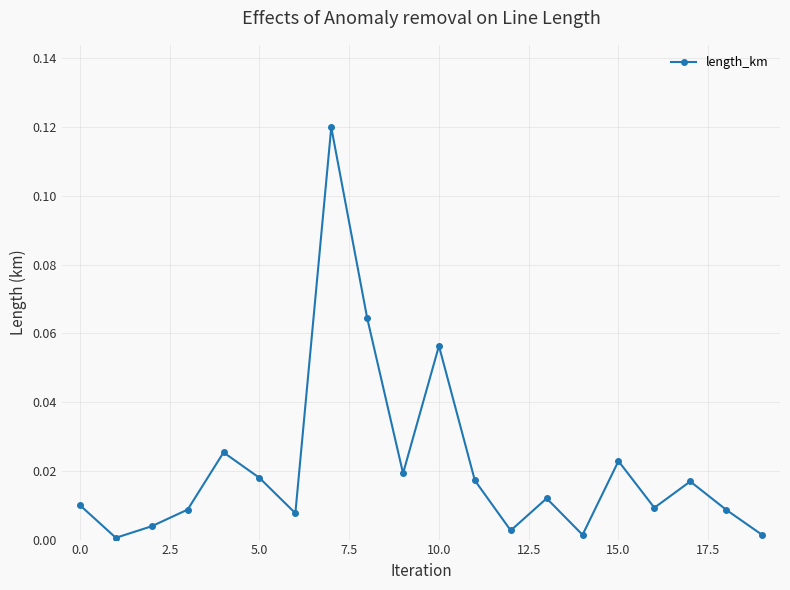

How many interior local peaks (higher than both neighbors) does the data have?

6